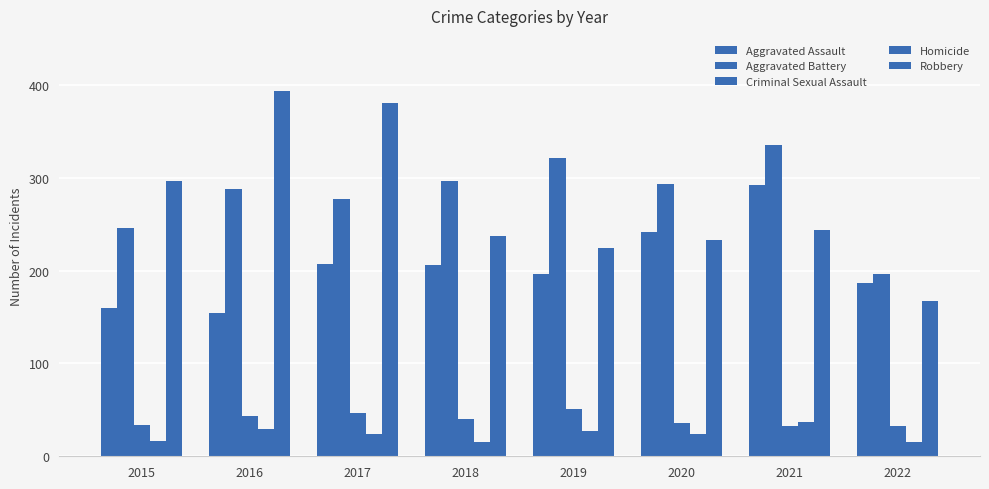

What is the maximum value for Criminal Sexual Assault?

51